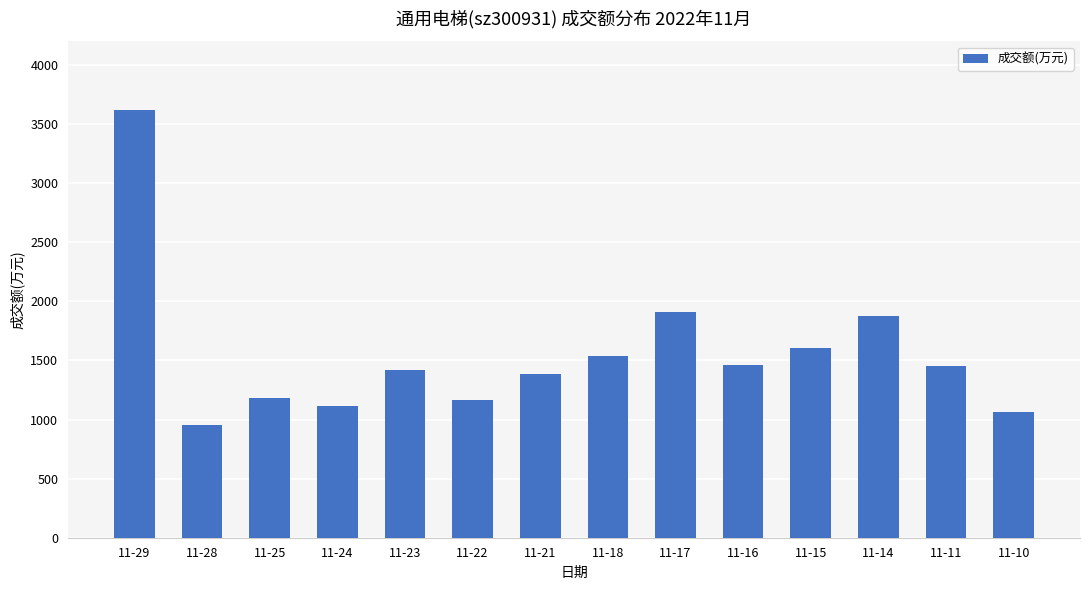

Is it true that the value at 11-11 is 1455?

True